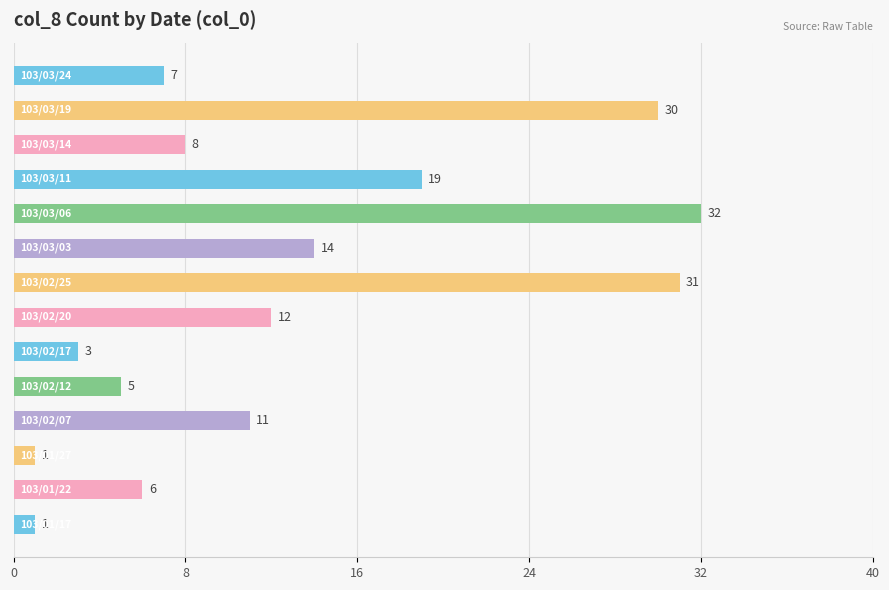

What is the sum of all values?

180